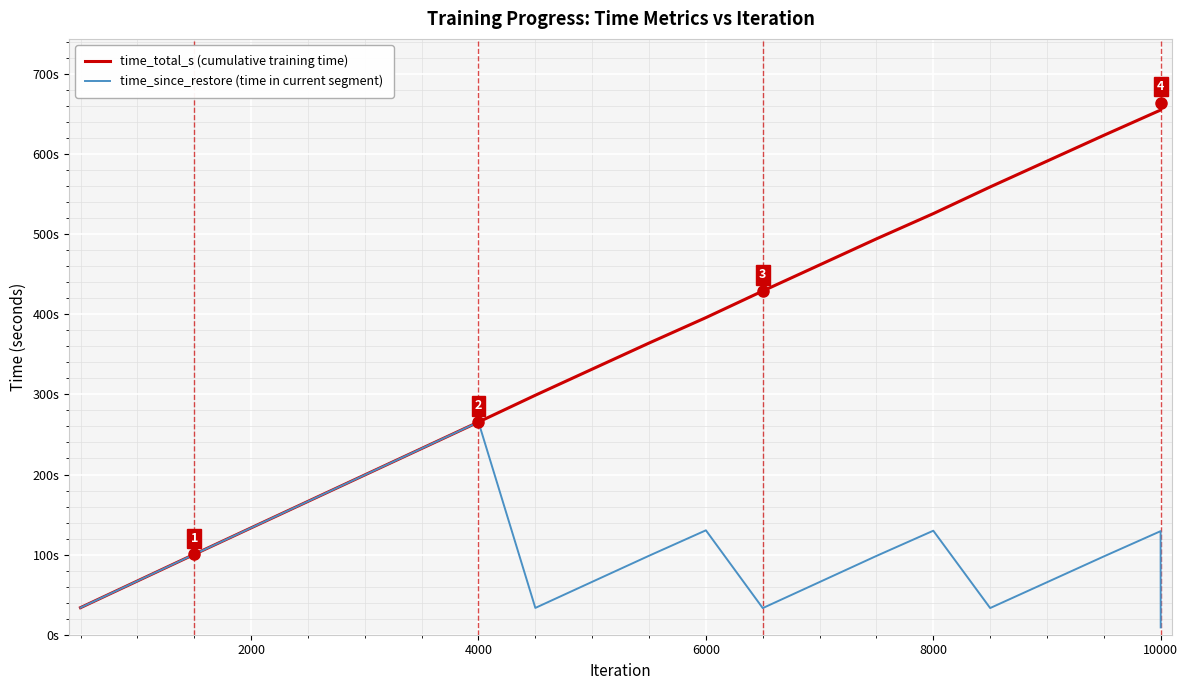

What are all the series names shown in the legend?

time_total_s (cumulative training time), time_since_restore (time in current segment)